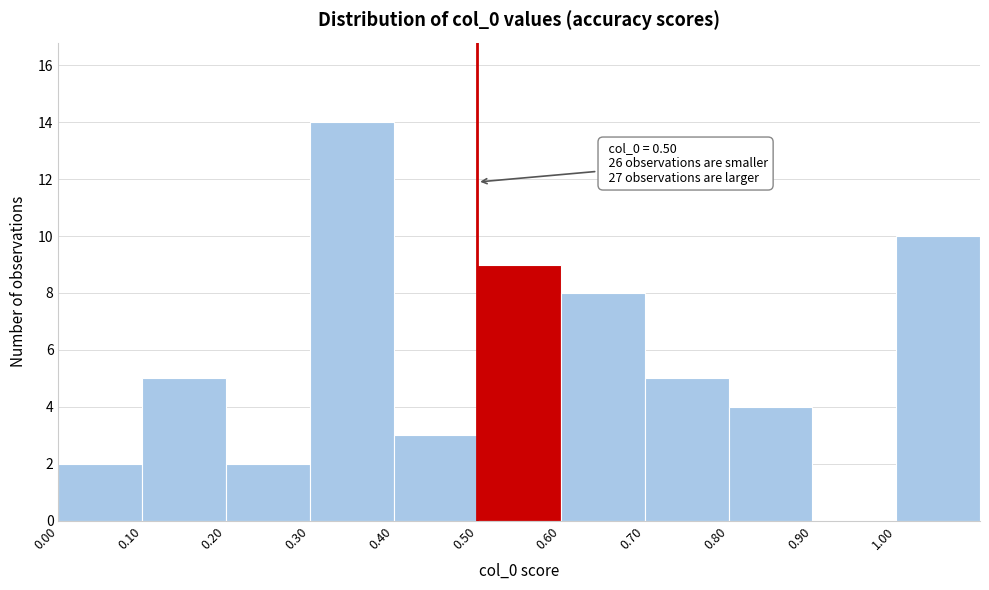

Which range on the x-axis has the tallest bar?

0.3 to 0.4